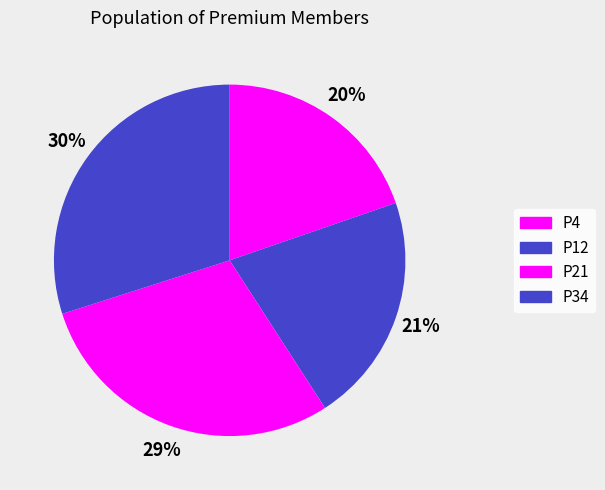

To the nearest percent, what portion does P21 represent?

29%